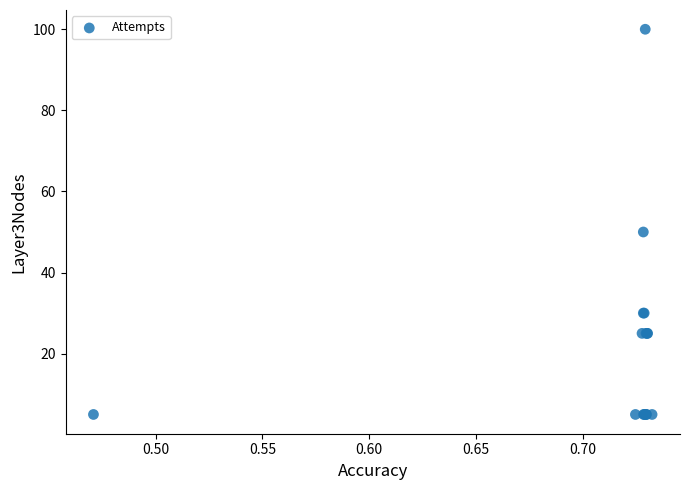

What Y value in the scatter plot is closest to 52?

50